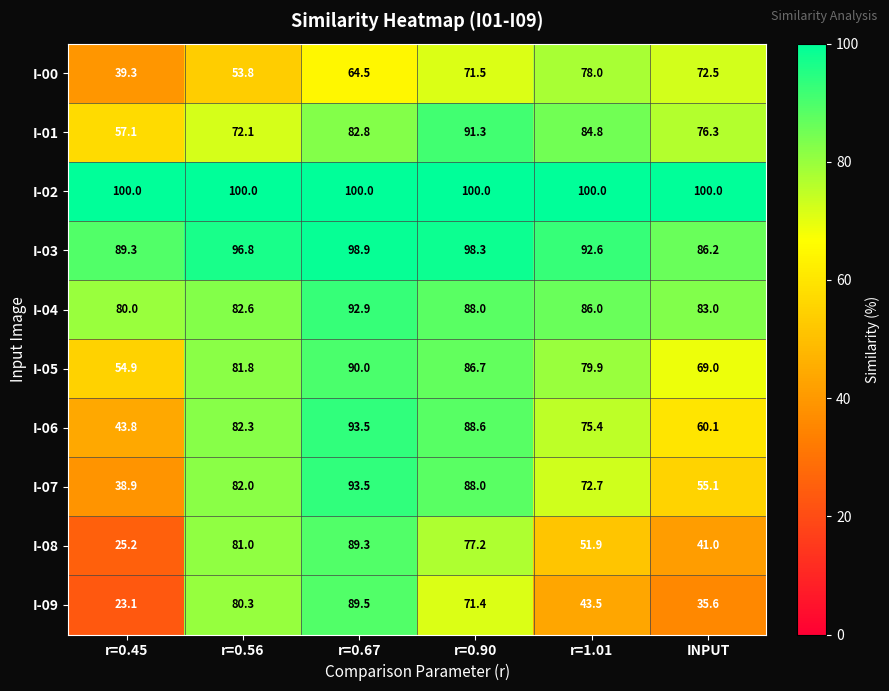

What is the sum of all I-06 values?

443.7